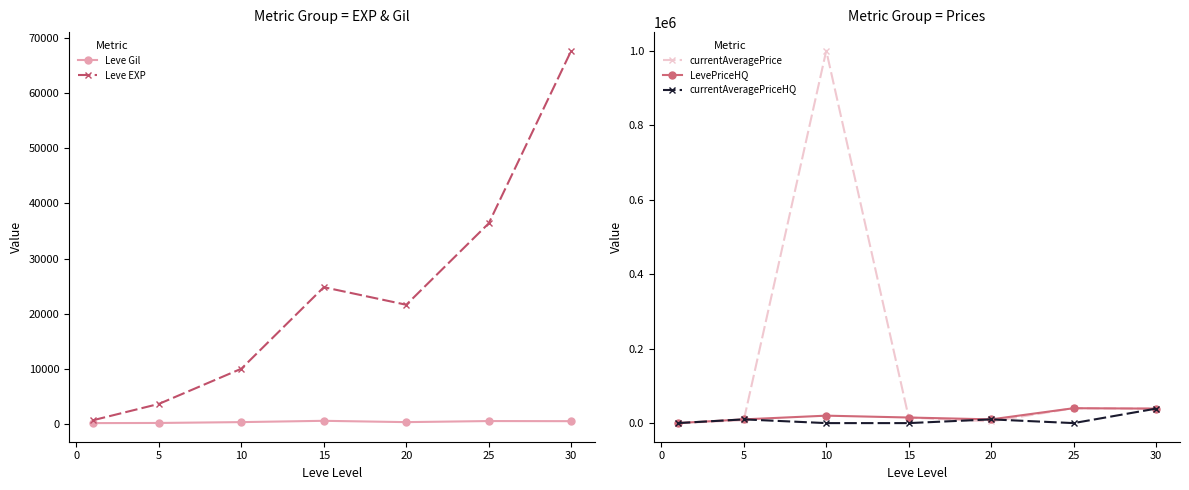

How many interior local peaks does the Leve EXP series have?

1